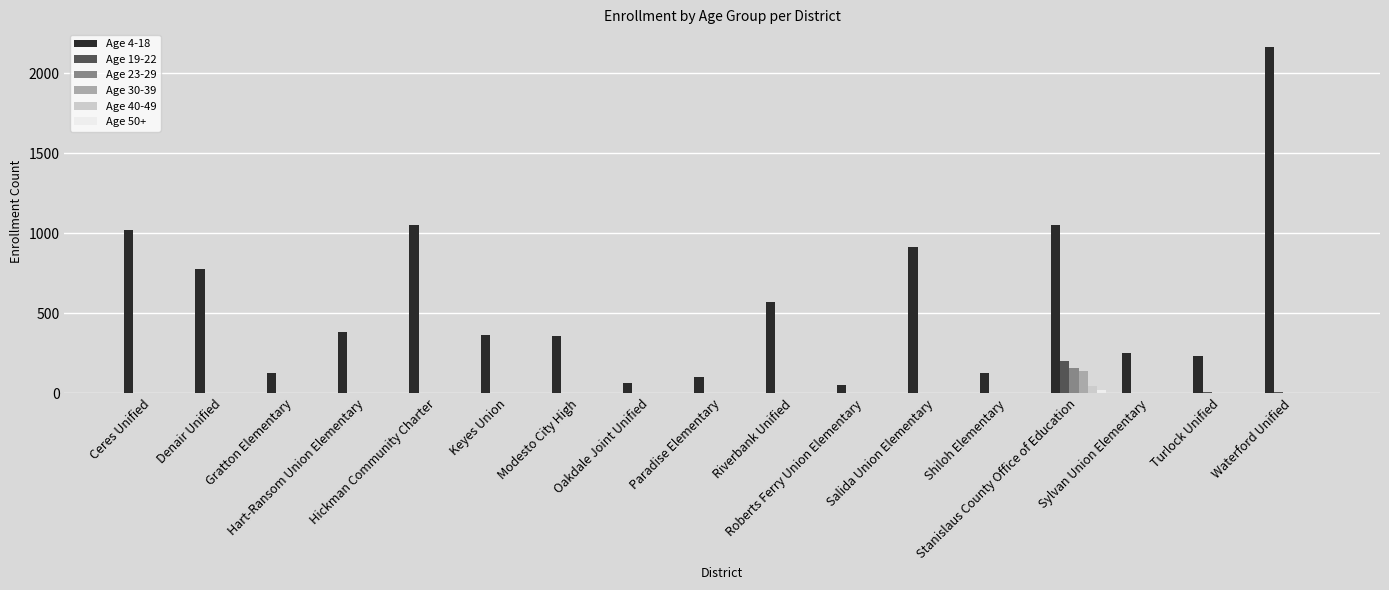

How many data points in Age 40-49 are above 0?

1